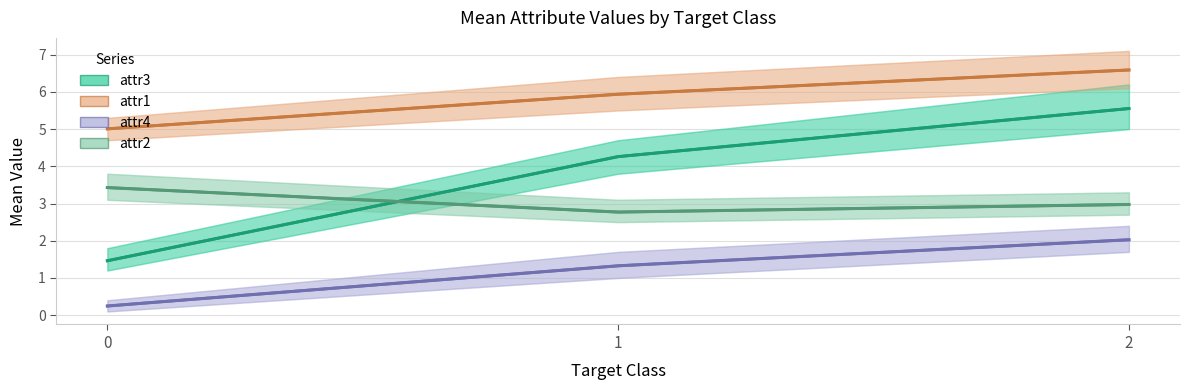

The attr2 series shows 3.0 at 2. True or false?

True